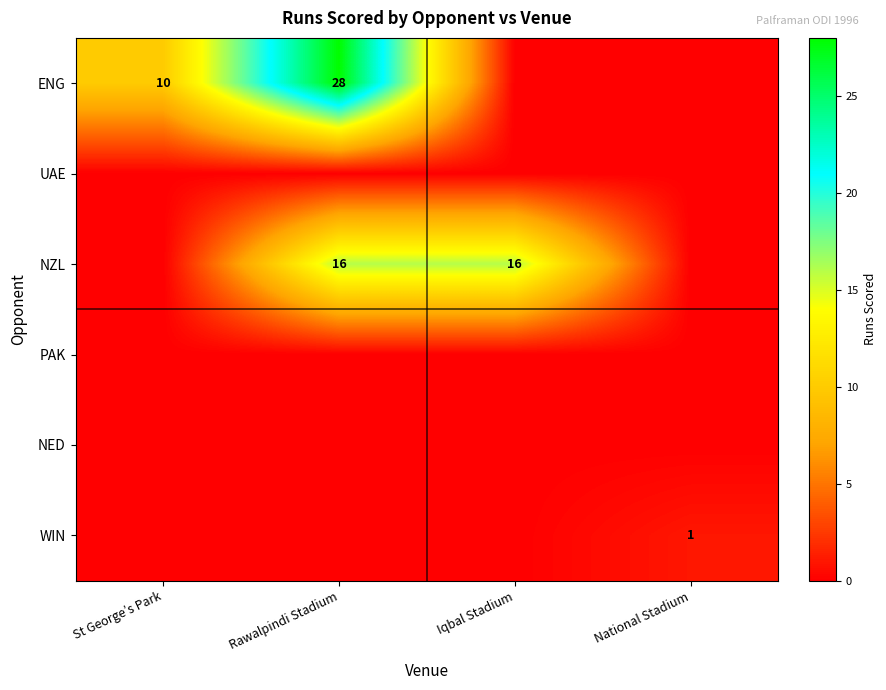

What is the total value across all series at Iqbal Stadium?

16